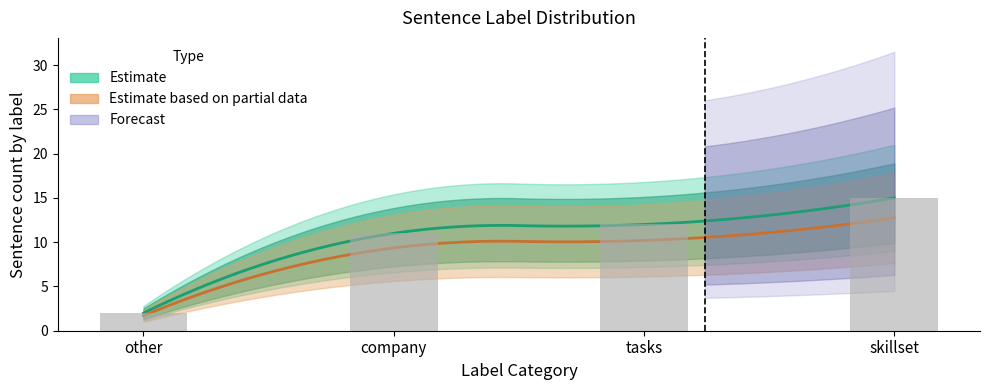

How many groups of bars are there?

4